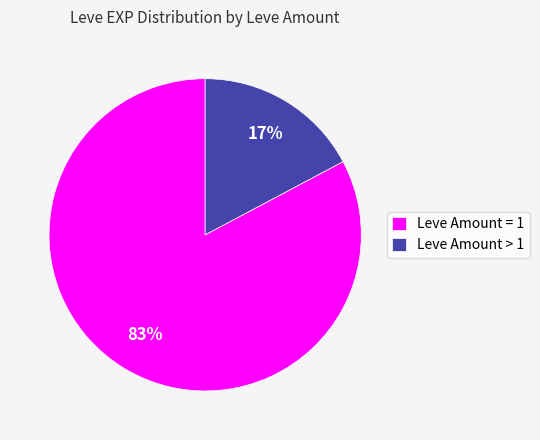

What percentage is the Leve Amount = 1 slice, to the nearest percent?

83%